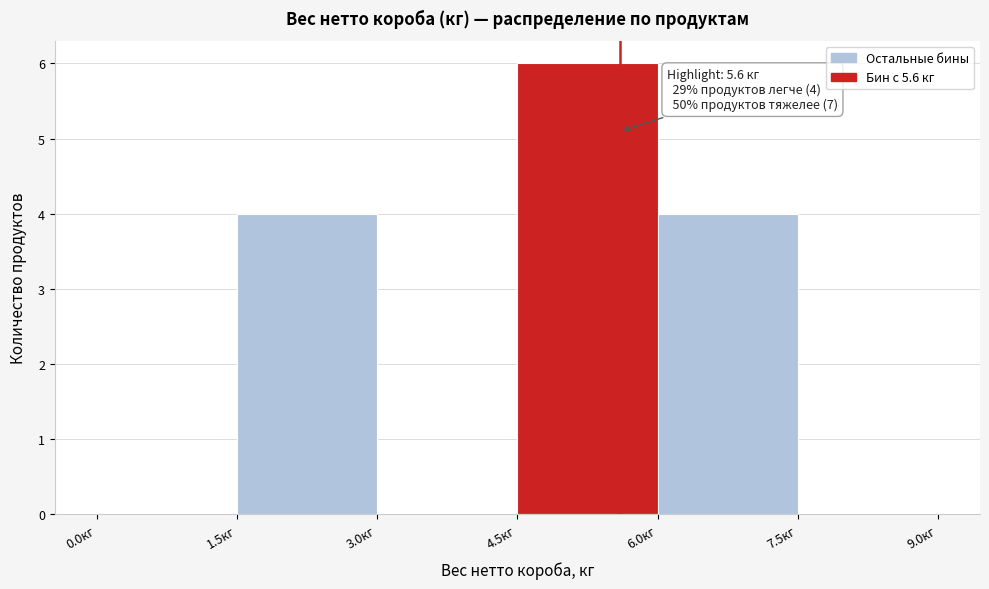

Over which range of the x-axis is the bar tallest?

4.5 to 6.0